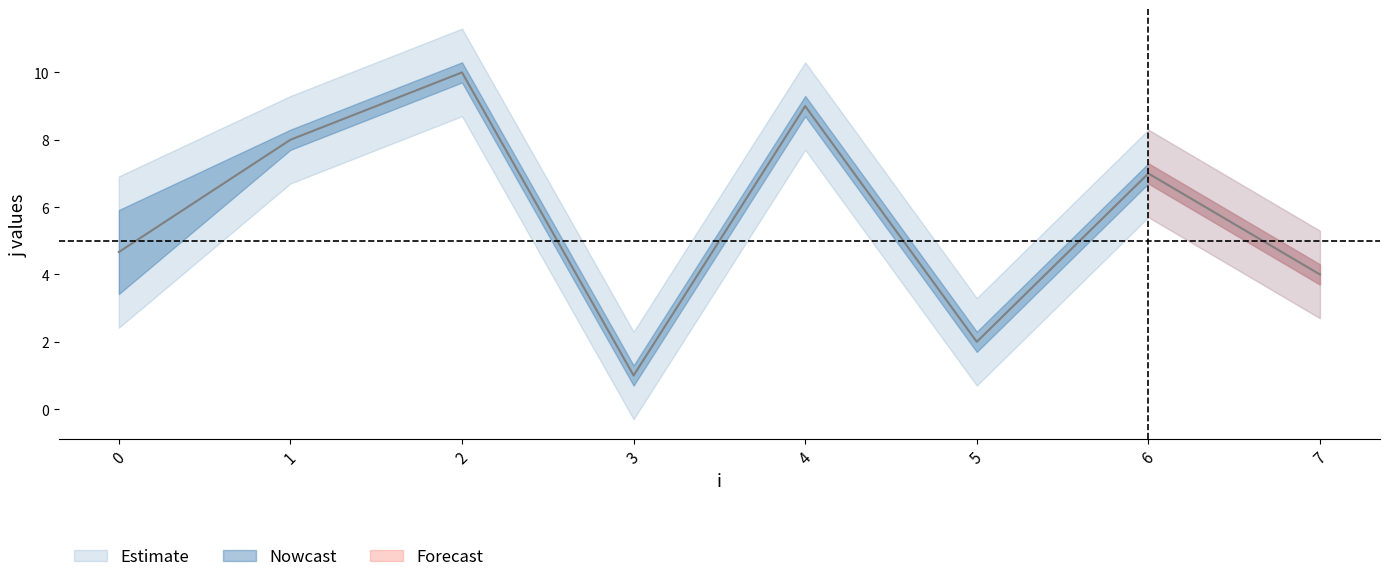

What is the maximum value shown in the chart?

10